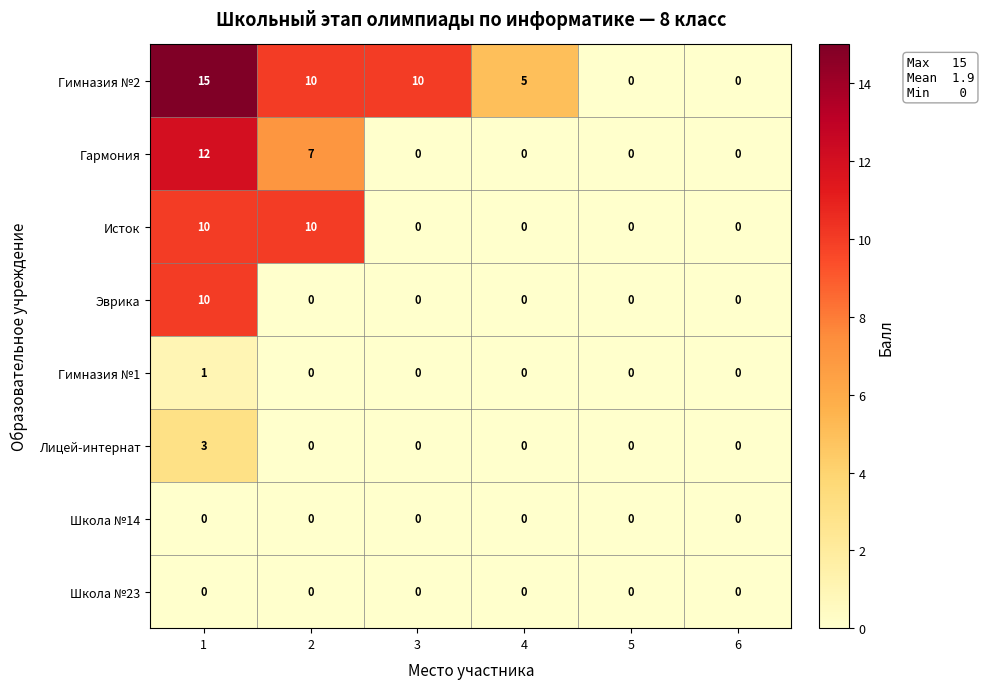

Is the value of Школа №23 at 4 greater than the value of Гимназия №1 at 1?

No